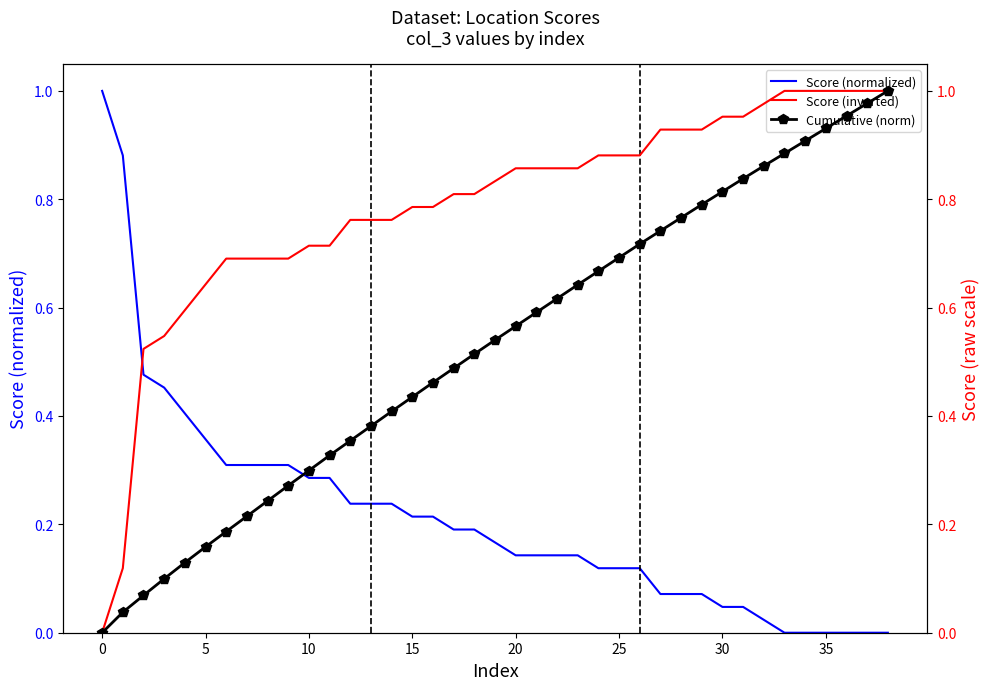

Which series has the largest range (max minus min)?

Score (normalized)